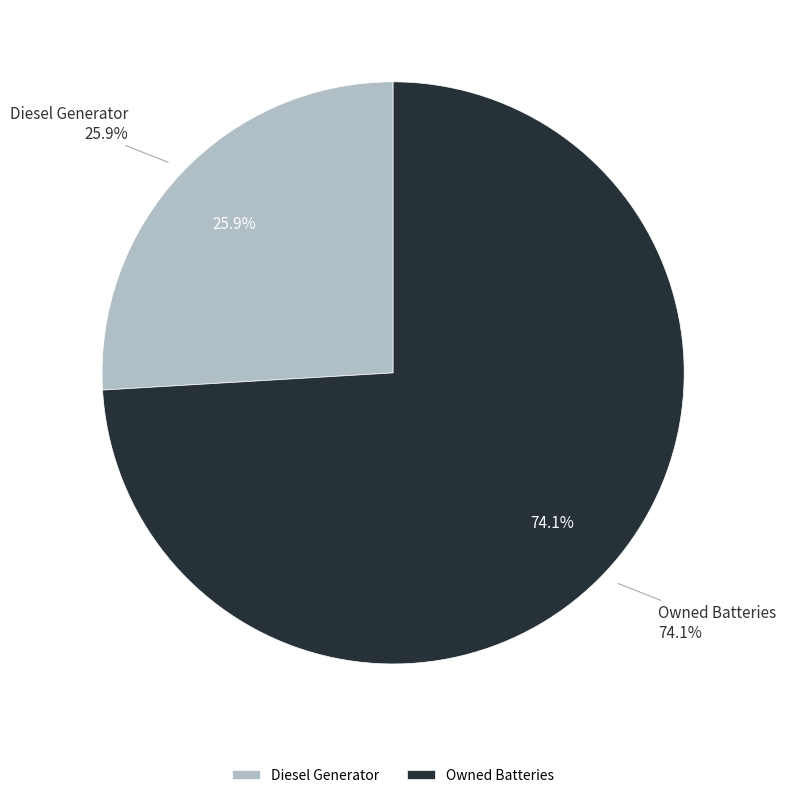

Does any single category account for the majority?

Yes